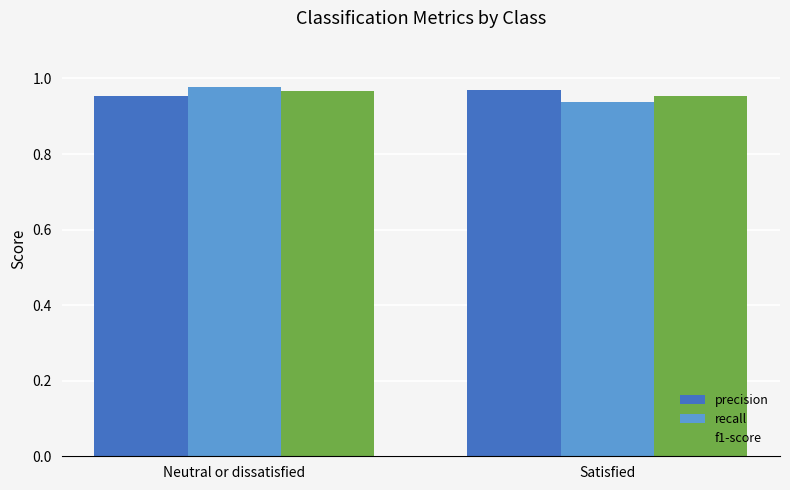

What is the sum of all f1-score values?

1.9